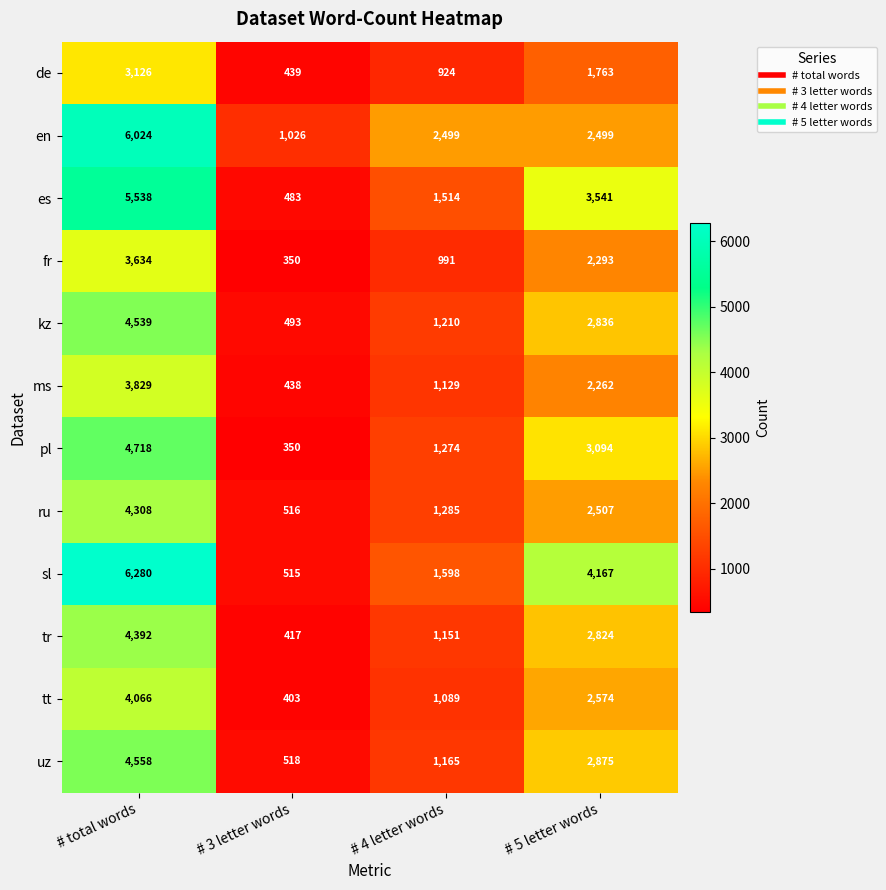

Rank the series by their maximum value, from lowest to highest.

de, fr, ms, tt, ru, tr, kz, uz, pl, es, en, sl